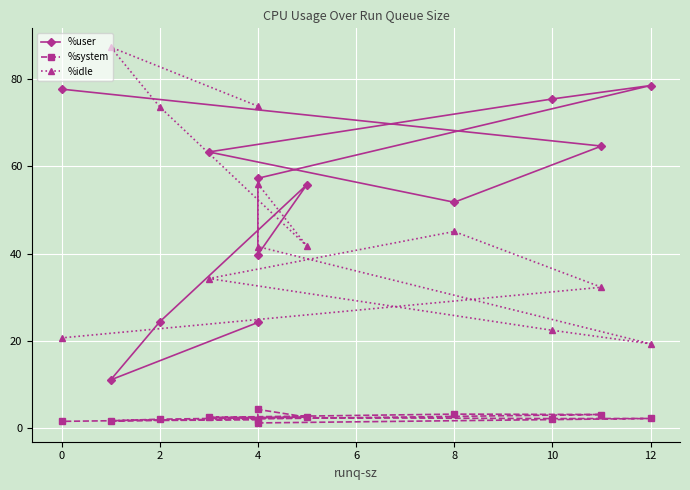

What is the difference between the %idle values at 8 and 6?

14.4